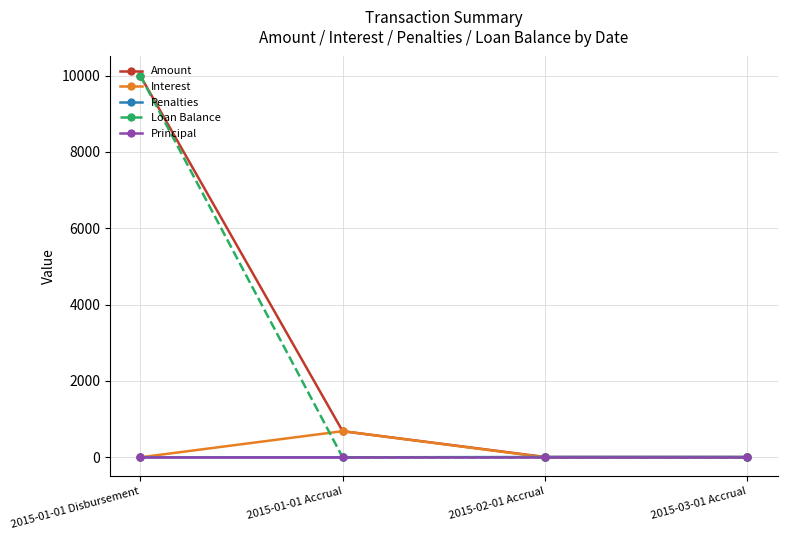

What is the label of the 3rd point from the left?

2015-02-01 Accrual